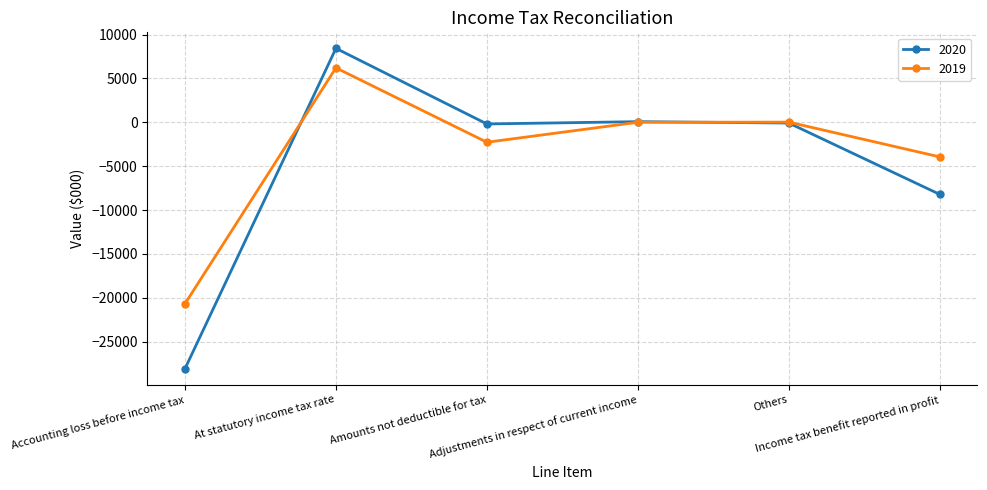

What is the highest value of the 2019 series?

6203